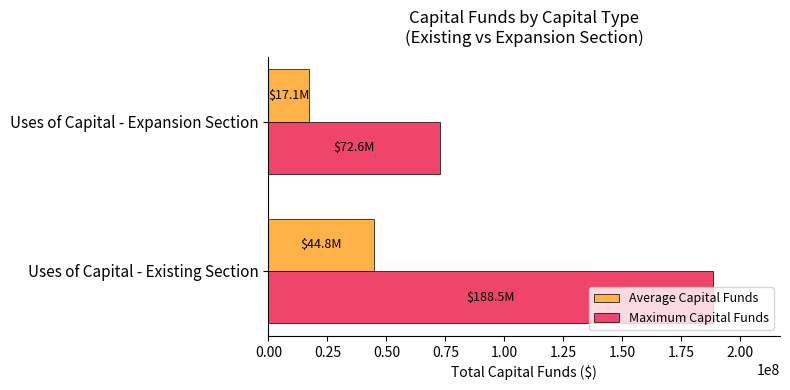

List the labels in order of Maximum Capital Funds value, largest first.

Uses of Capital - Existing Section, Uses of Capital - Expansion Section